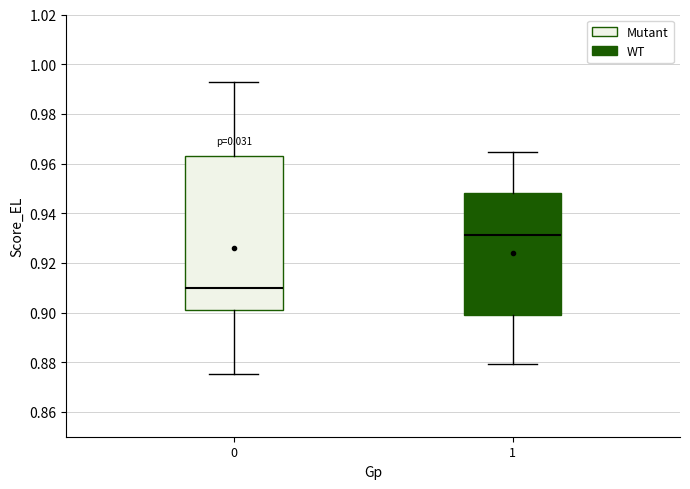

Which box has the lowest median line?

0